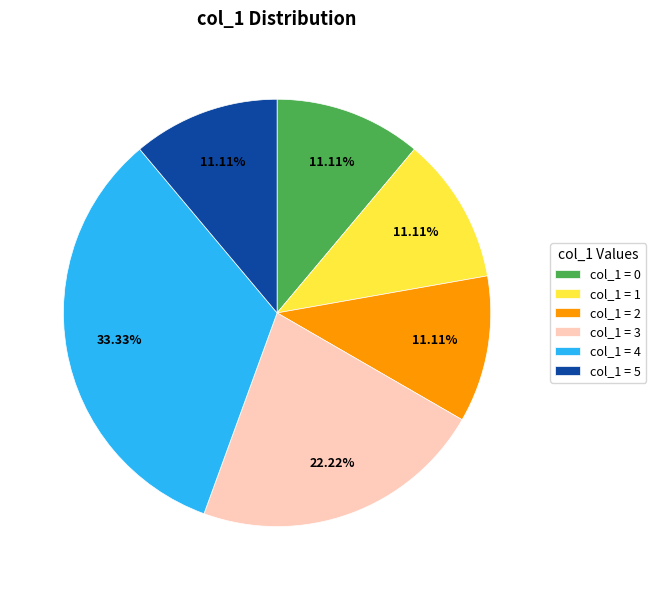

Combined, do col_1 = 3 and col_1 = 4 account for over 50%?

Yes